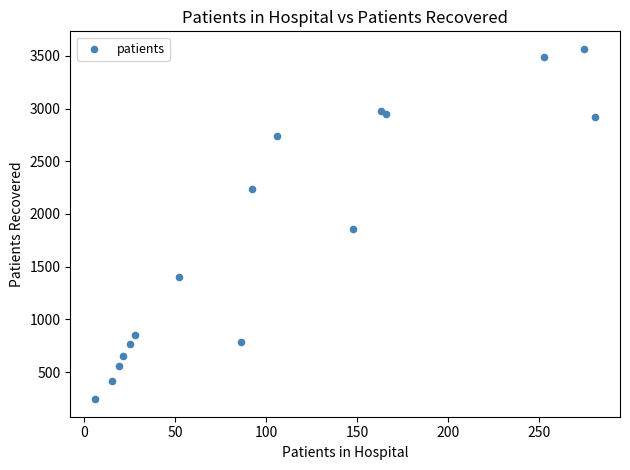

What Y value in the scatter plot is closest to 1904?

1861